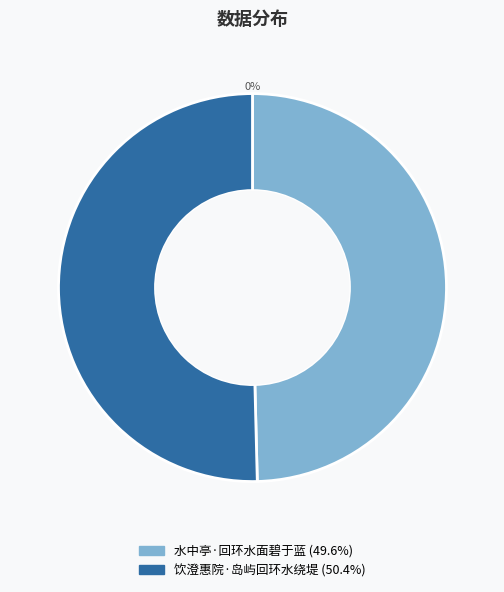

To the nearest percent, what is the average slice percentage?

50%